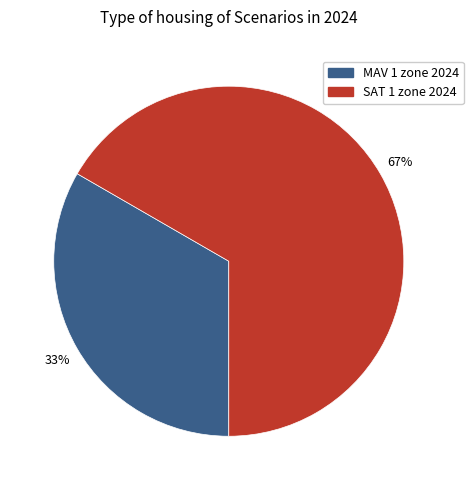

Which slice is the smallest?

MAV 1 zone 2024